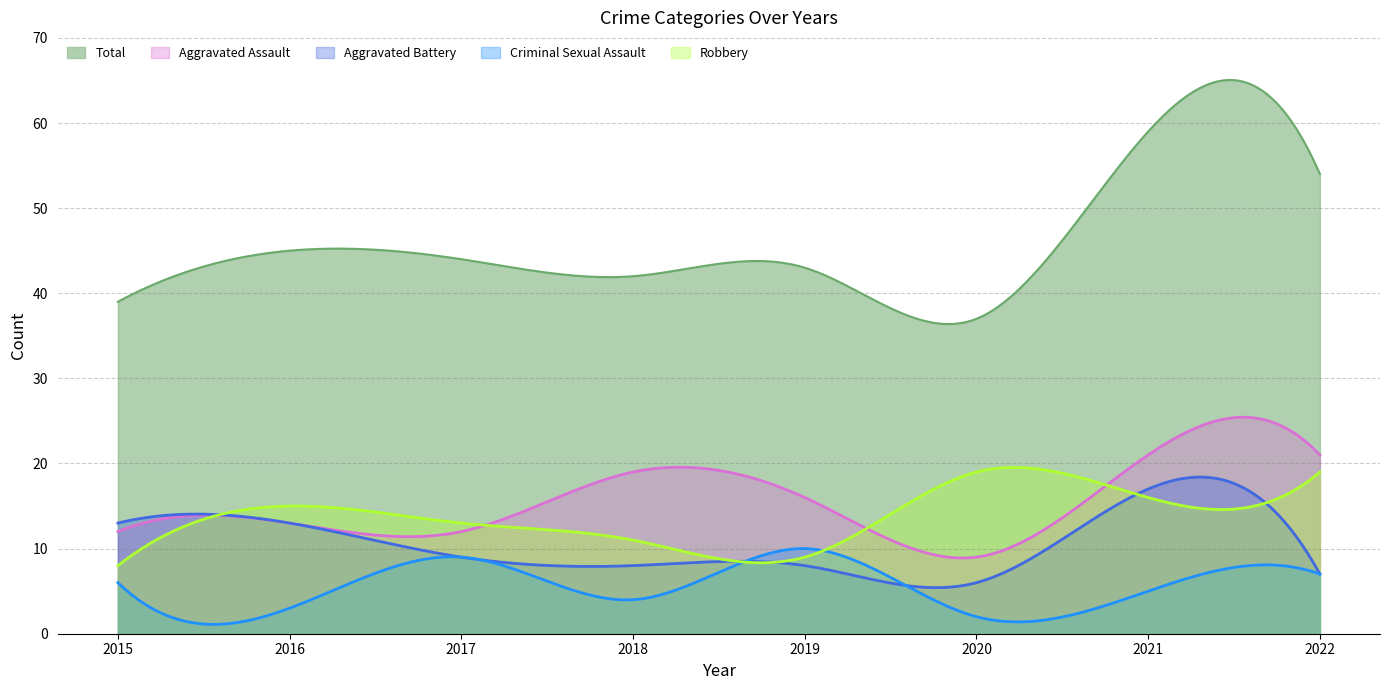

Which series ends up on top after the final intersection of Aggravated Battery and Robbery?

Robbery